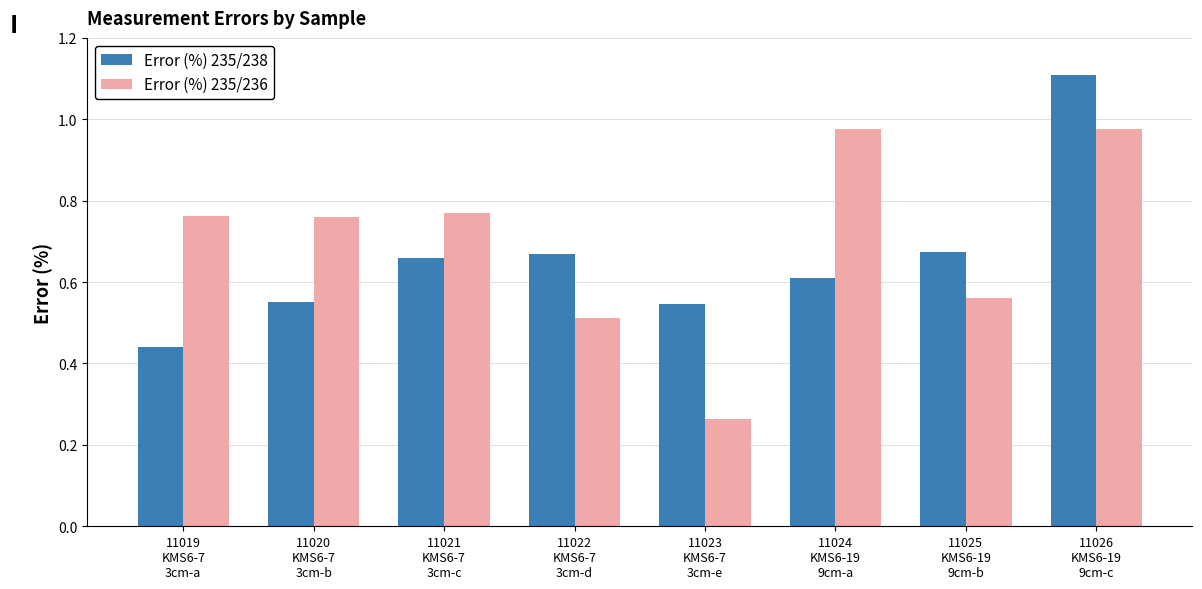

What is the sum of all Error (%) 235/236 values?

5.6